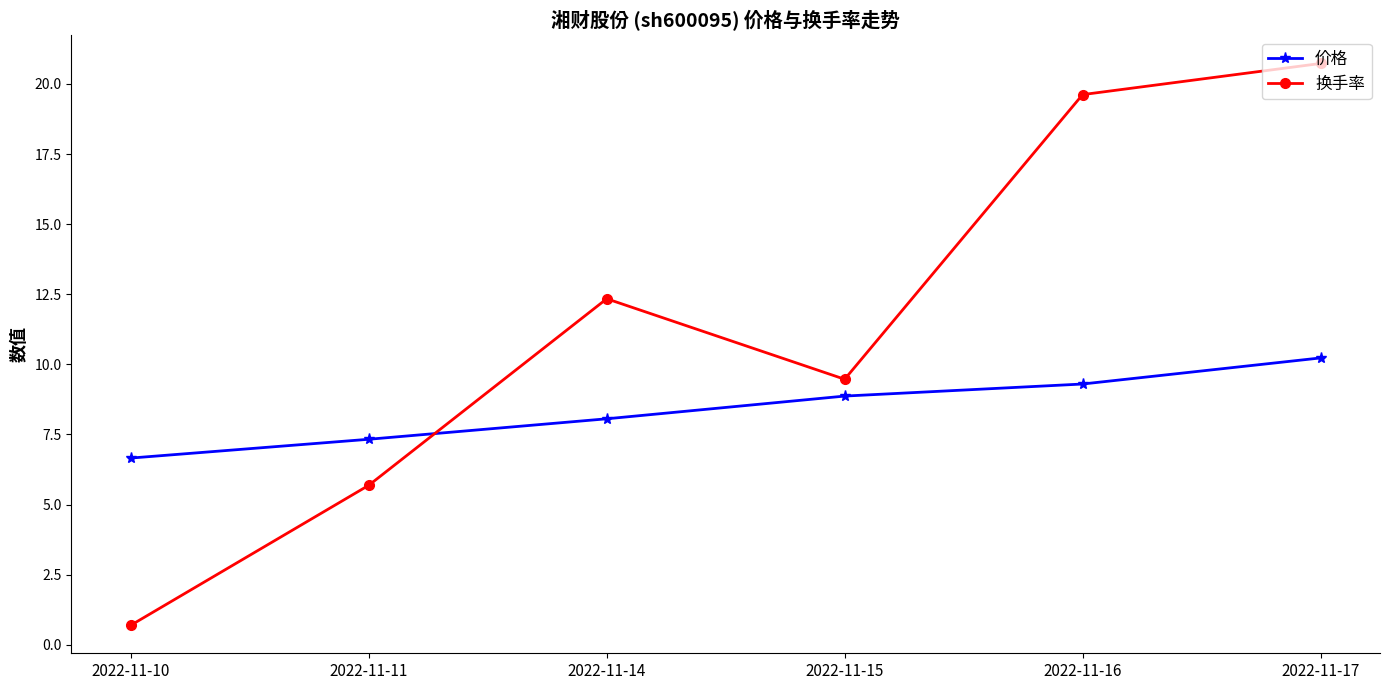

In 换手率, how many points are lower than both neighbors (excluding endpoints)?

1